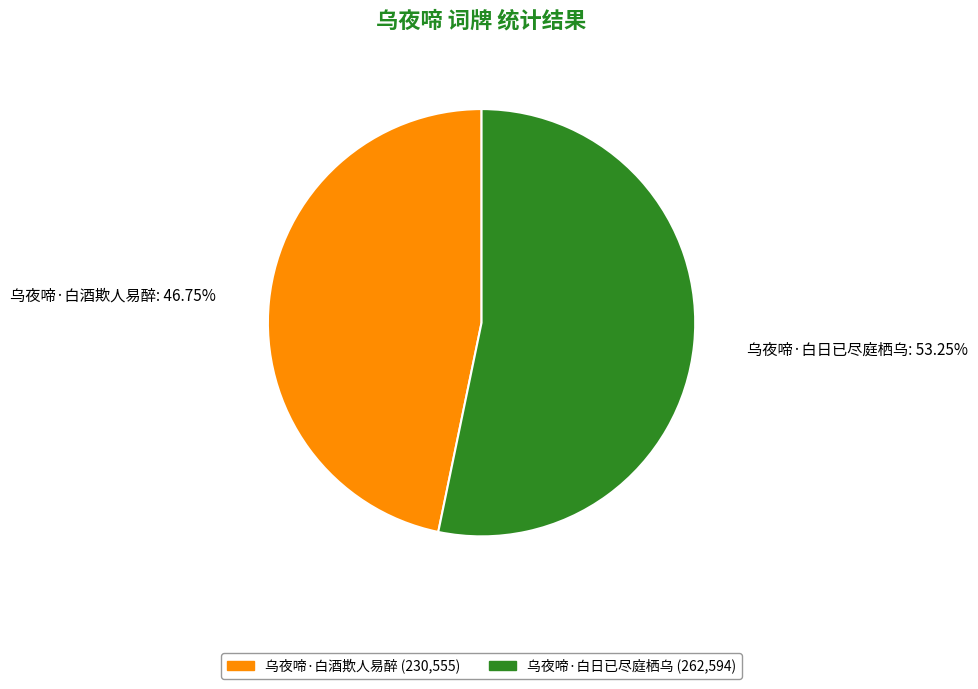

What percentage is the 乌夜啼·白酒欺人易醉 slice, to the nearest percent?

47%